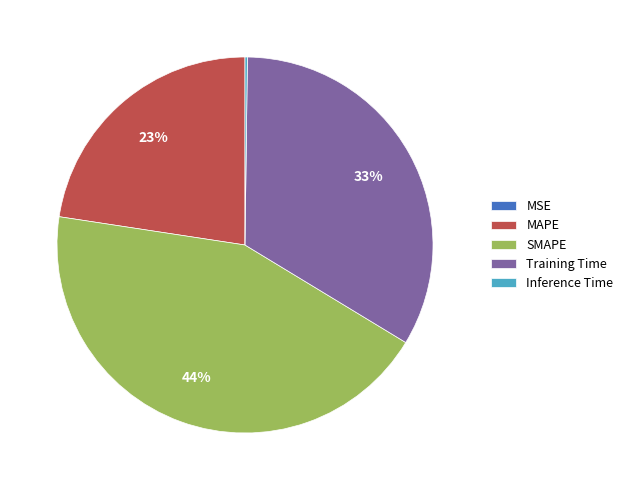

What is the largest slice in the pie chart?

SMAPE